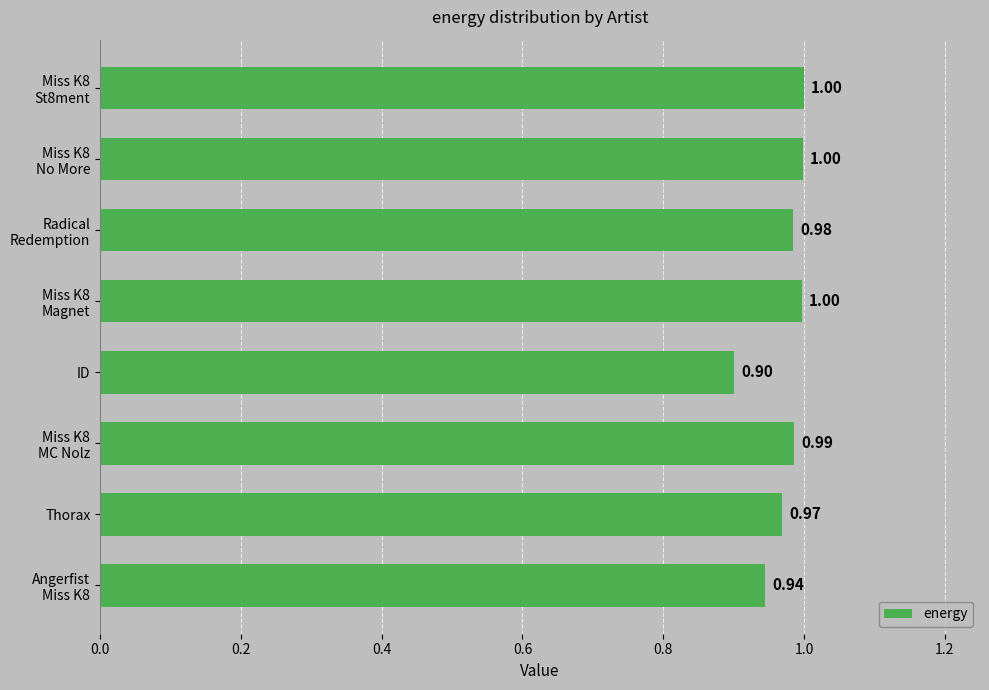

At which label is the value closest to 0?

ID